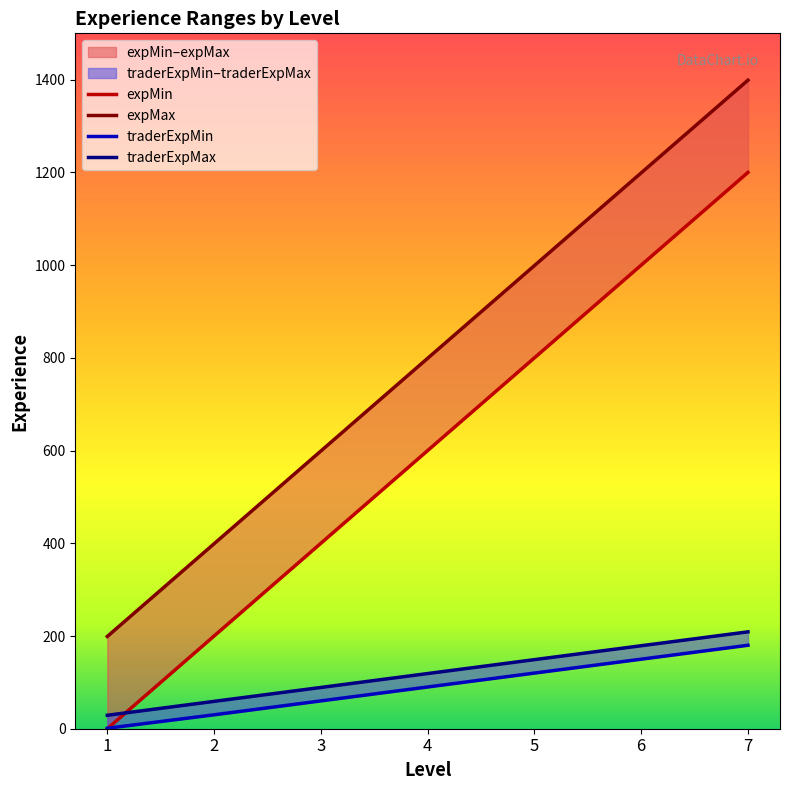

True or false: traderExpMin and expMax intersect in this chart.

False